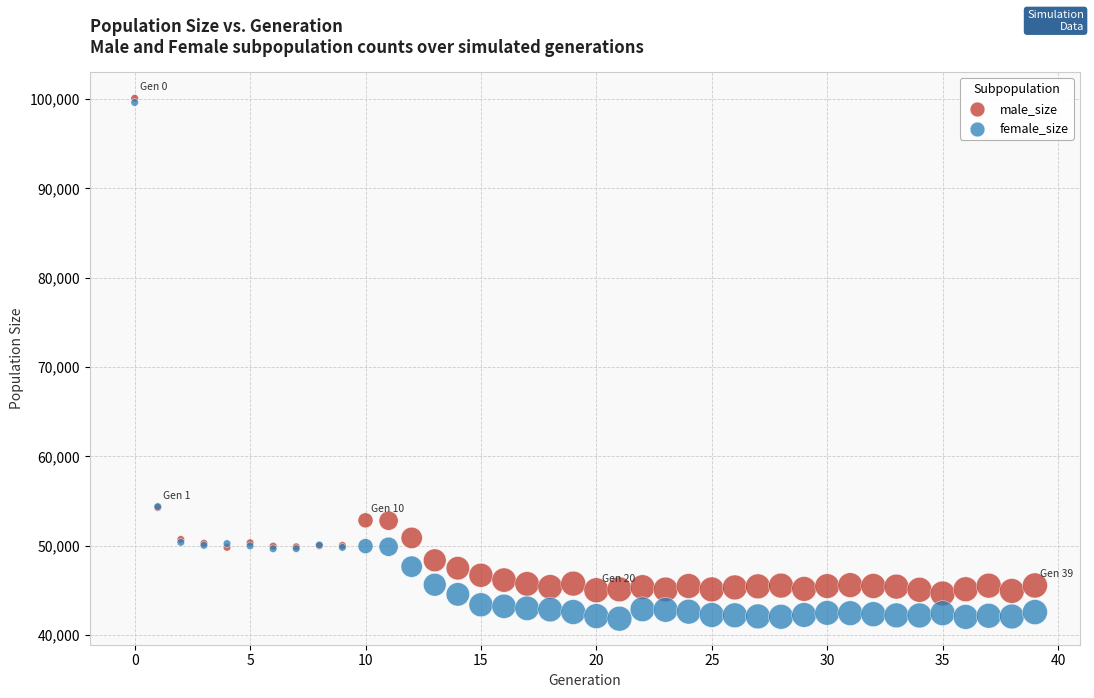

What are all the series names shown in the legend?

male_size, female_size